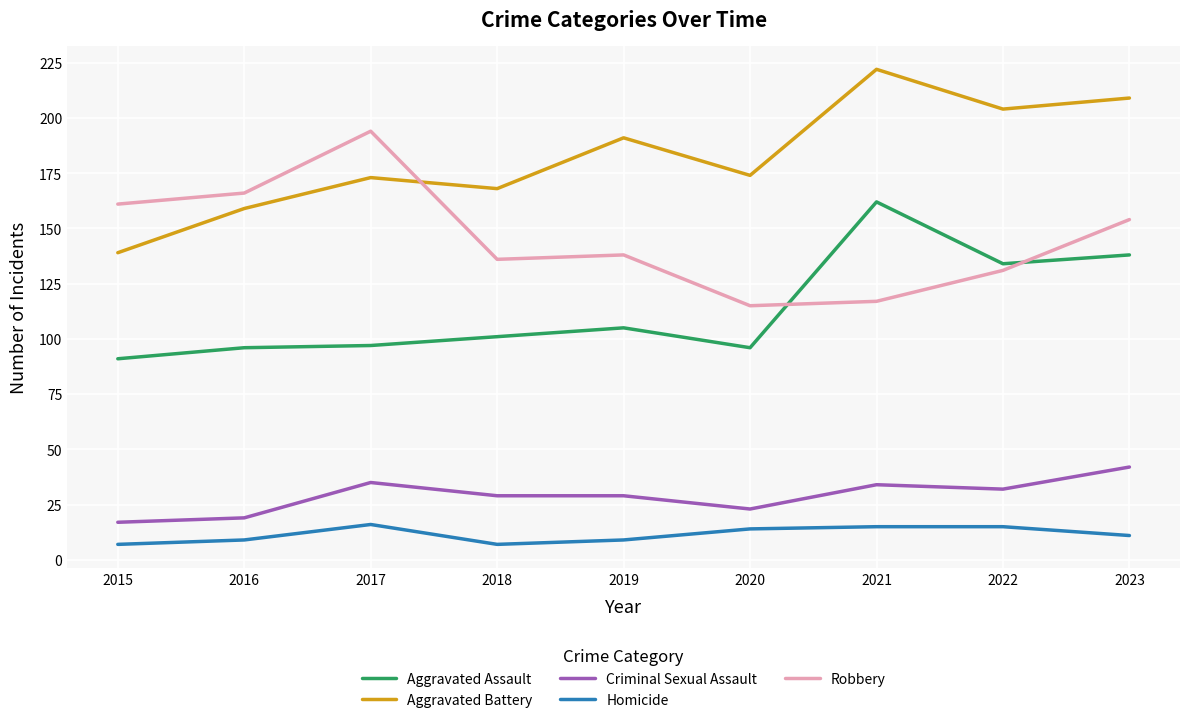

Is the value of Criminal Sexual Assault at 2017 greater than the value of Aggravated Assault at 2021?

No